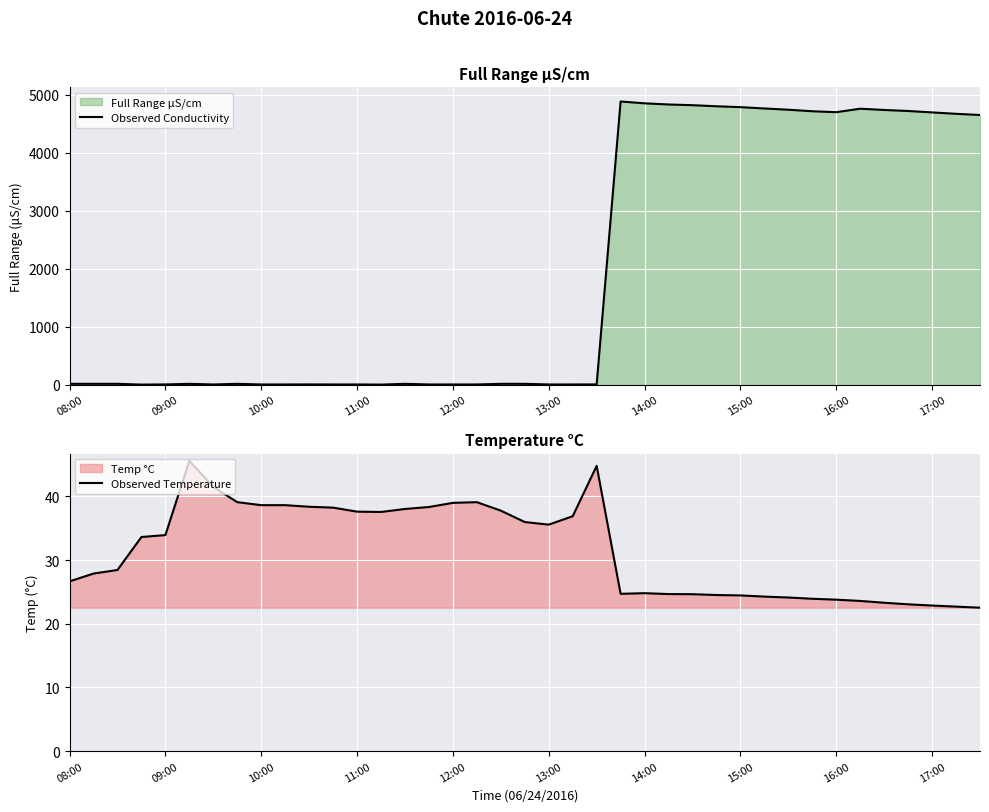

What is the lowest value of the Observed Temperature series?

22.5